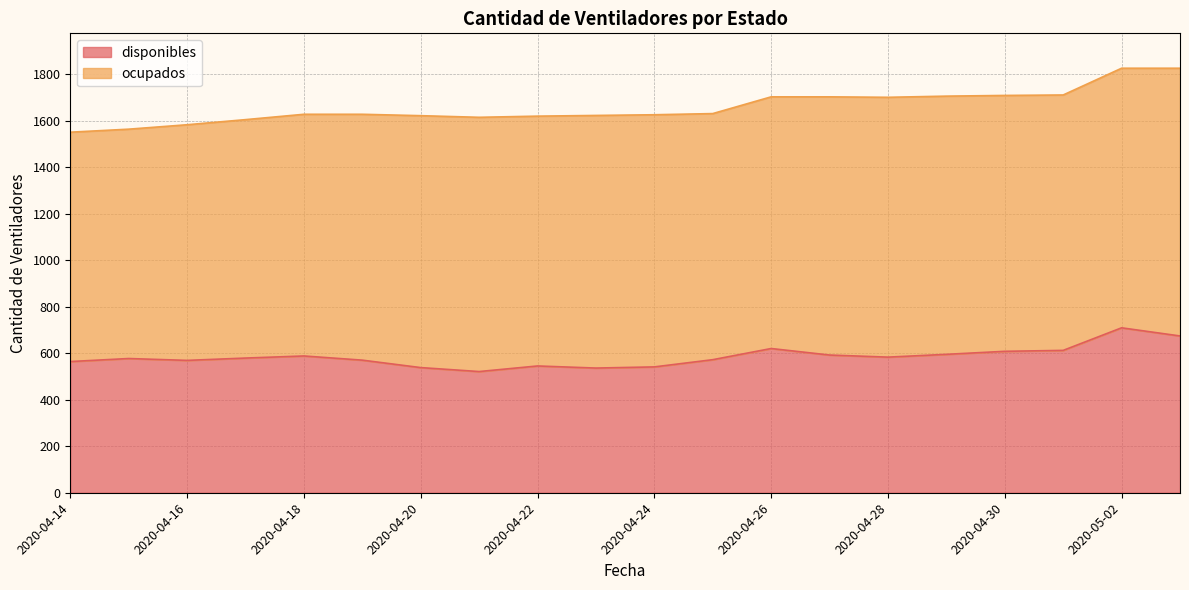

Does the chart display data point markers on the line(s)?

No